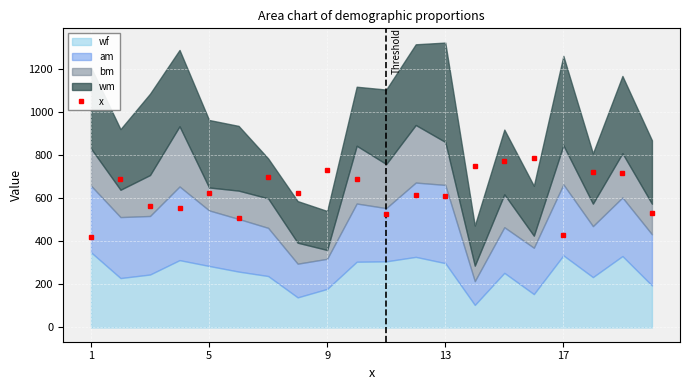

How many data points are above 624?

11